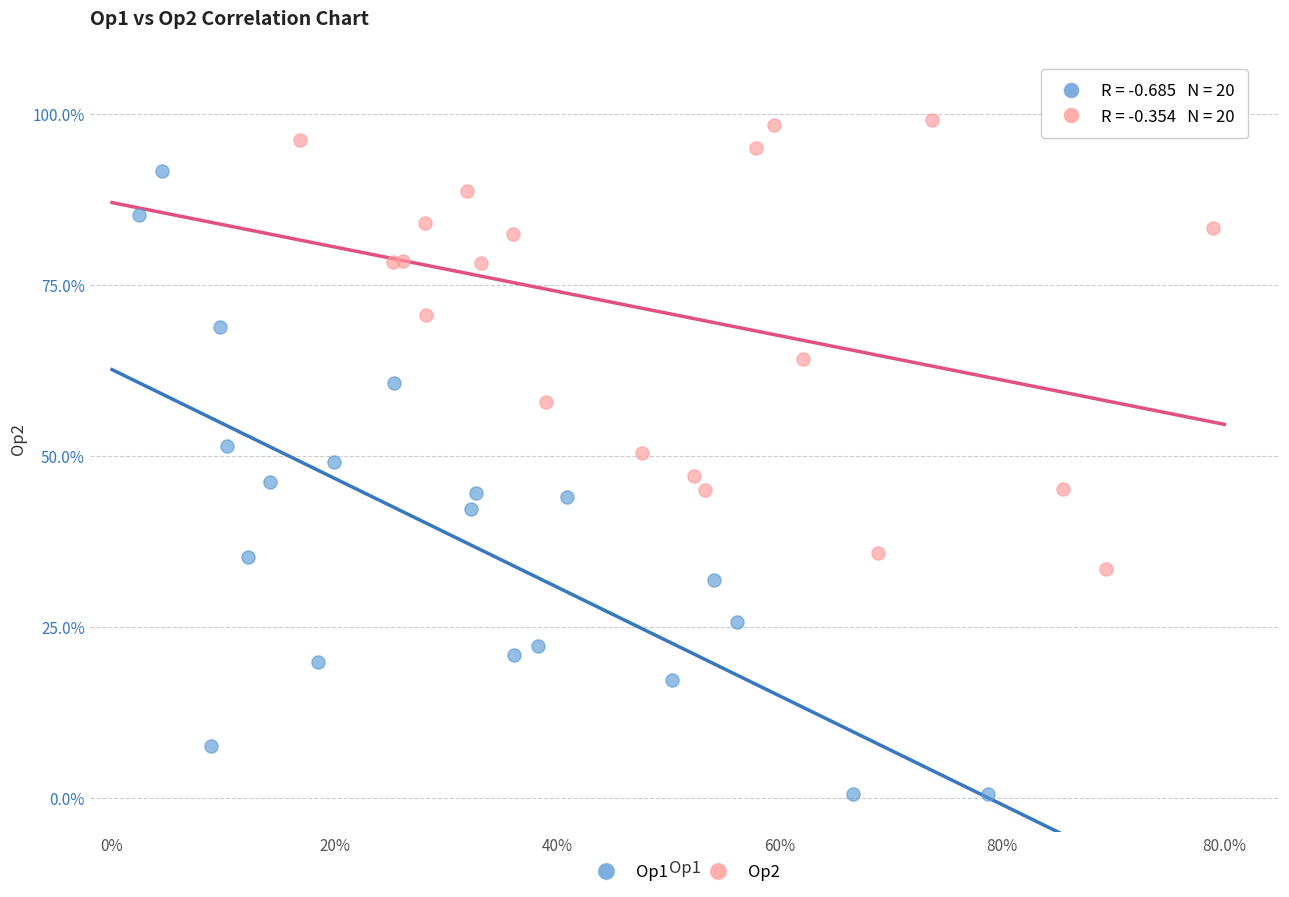

What are all the series names shown in the legend?

Op1, Op2